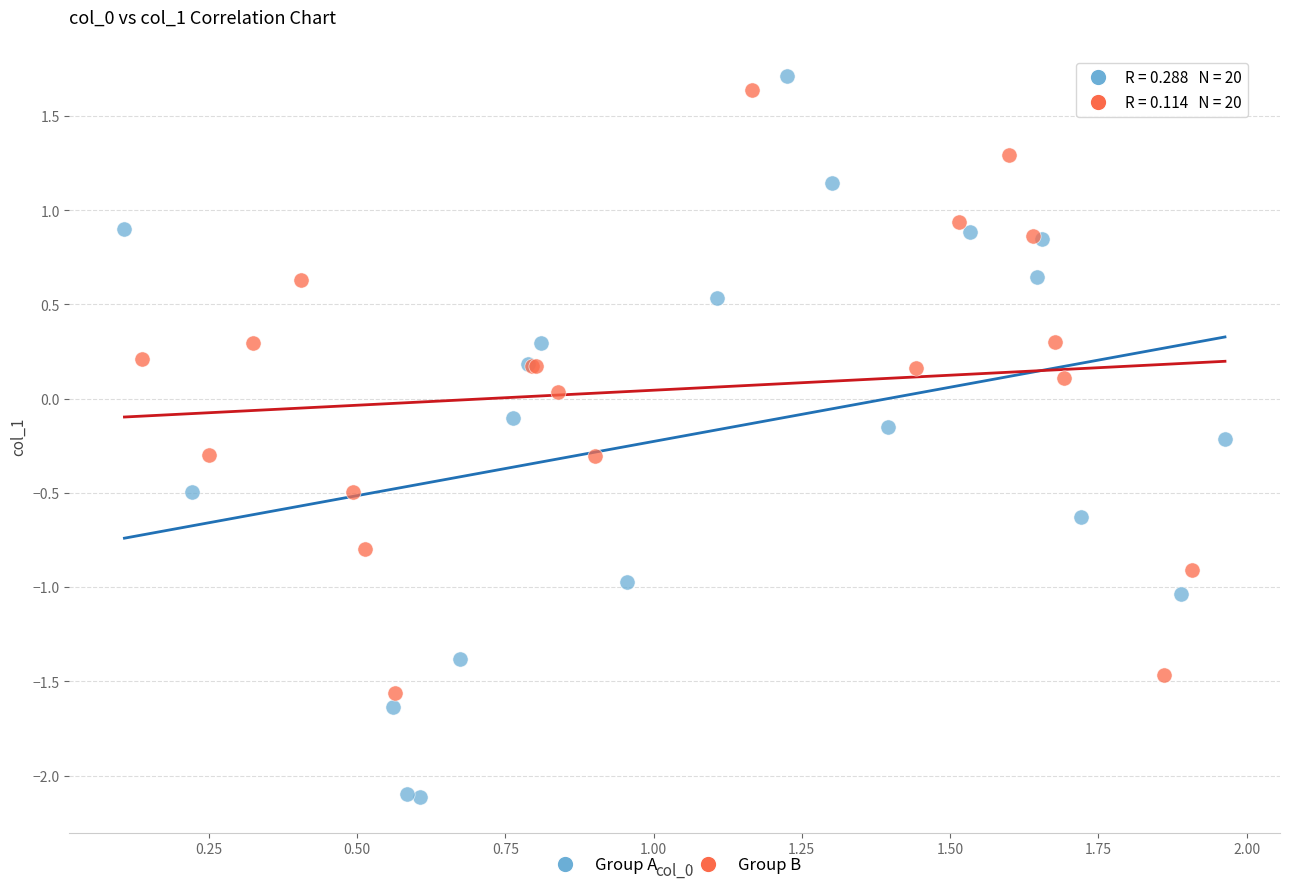

What are all the series names shown in the legend?

Group A, Group B